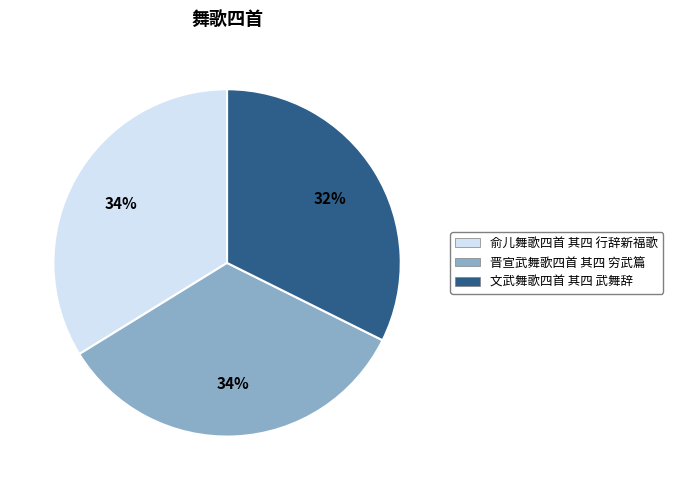

Is the sum of 俞儿舞歌四首 其四 行辞新福歌 and 晋宣武舞歌四首 其四 穷武篇 greater than half?

Yes